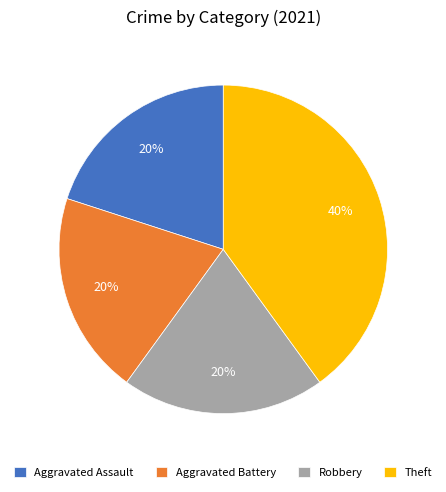

To the nearest percent, what percentage of the pie is Aggravated Assault?

20%